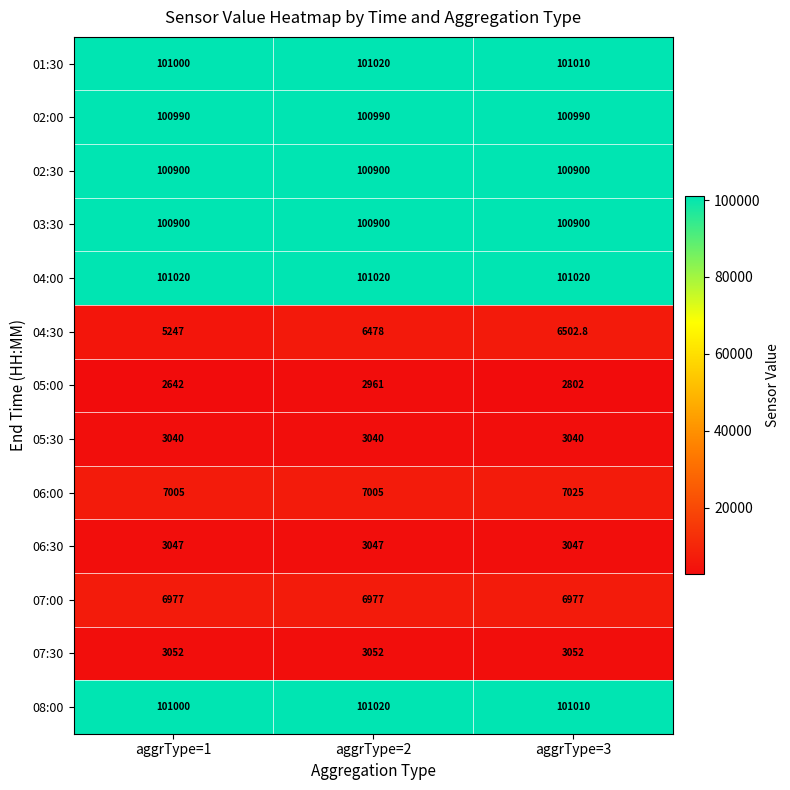

What is the difference between the maximum and minimum values in the 01:30 series?

20.0